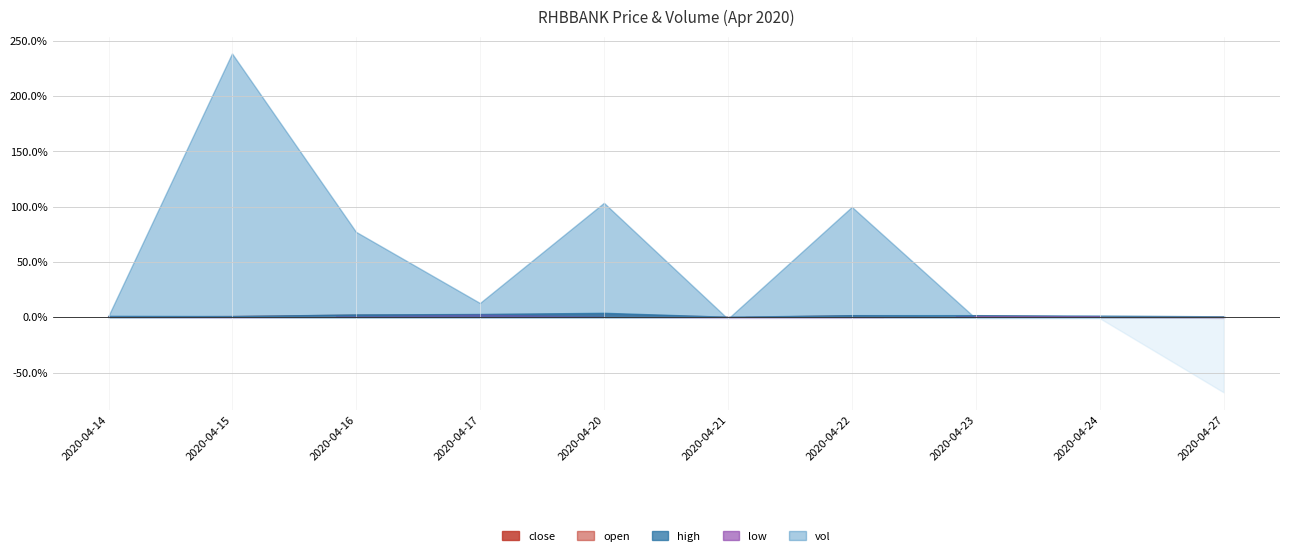

Which series has the largest range (max minus min)?

vol